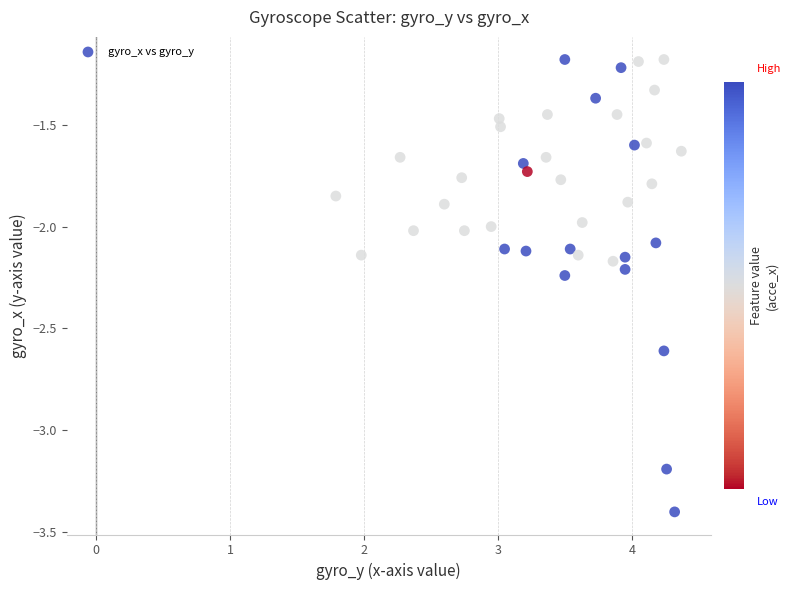

What is the range of Y values (max minus min)?

2.2